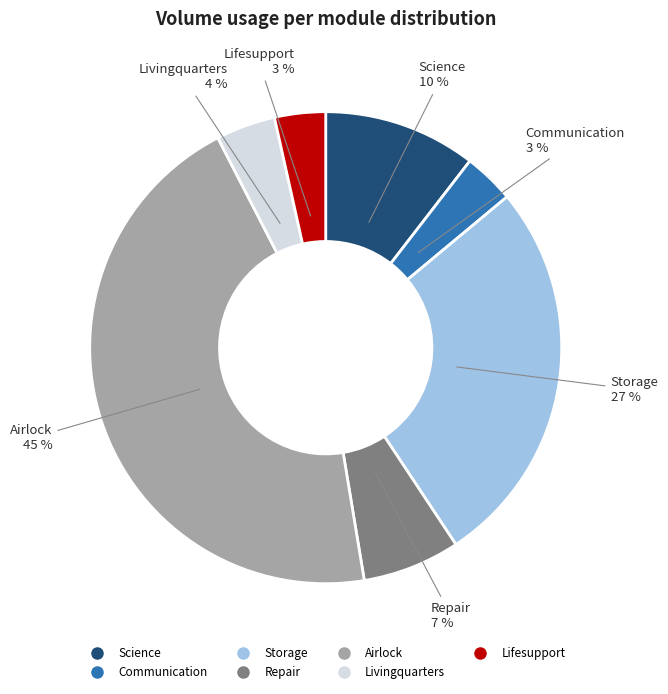

To the nearest percent, what is the average slice percentage?

14%